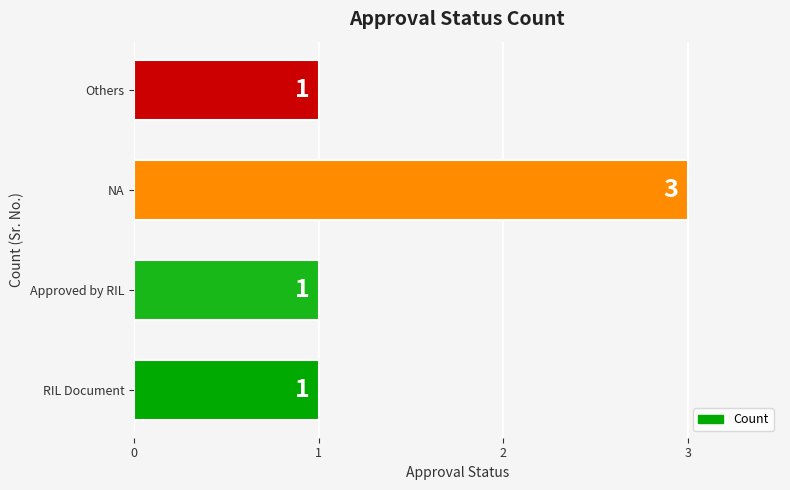

Count the number of data series in this chart.

1